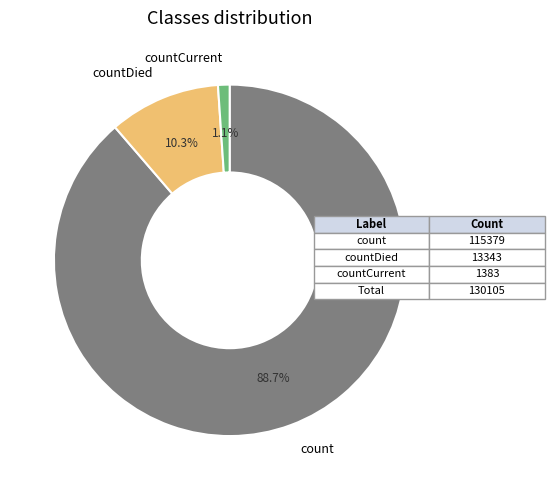

How many segments does this pie chart have?

3